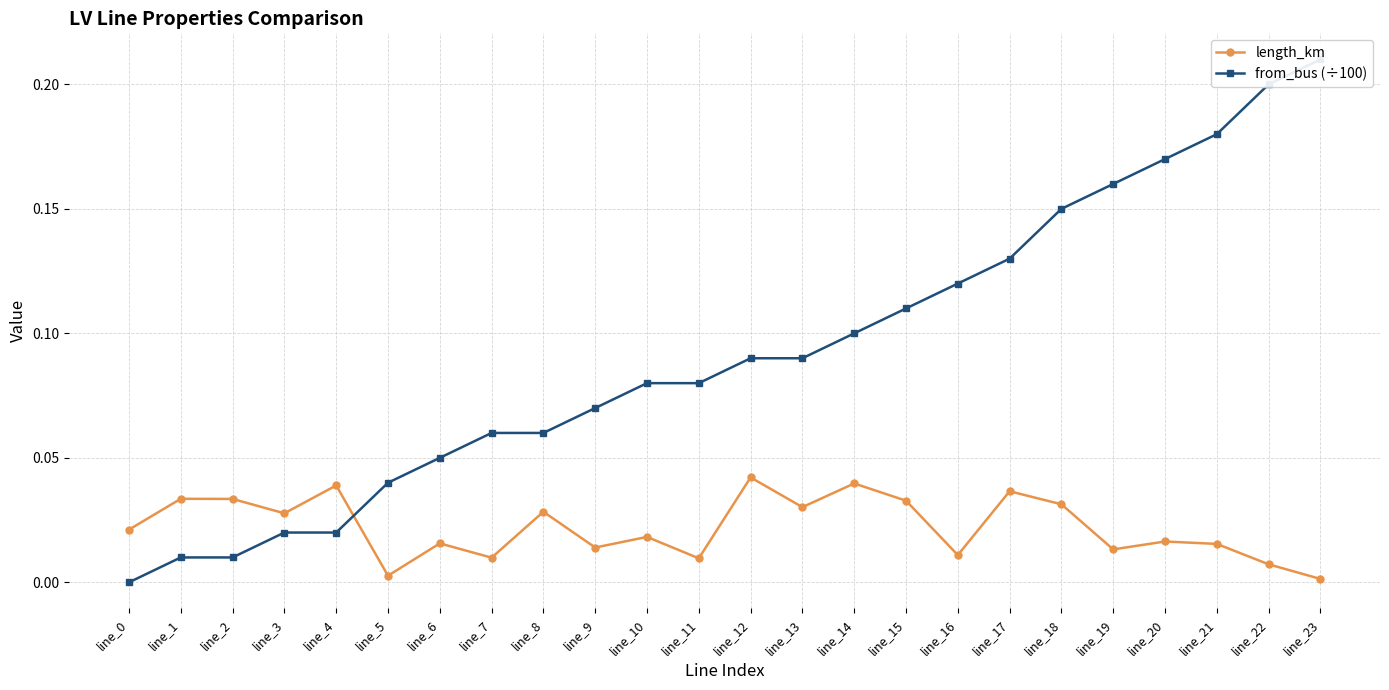

What is the total value across all series at line_17?

0.2